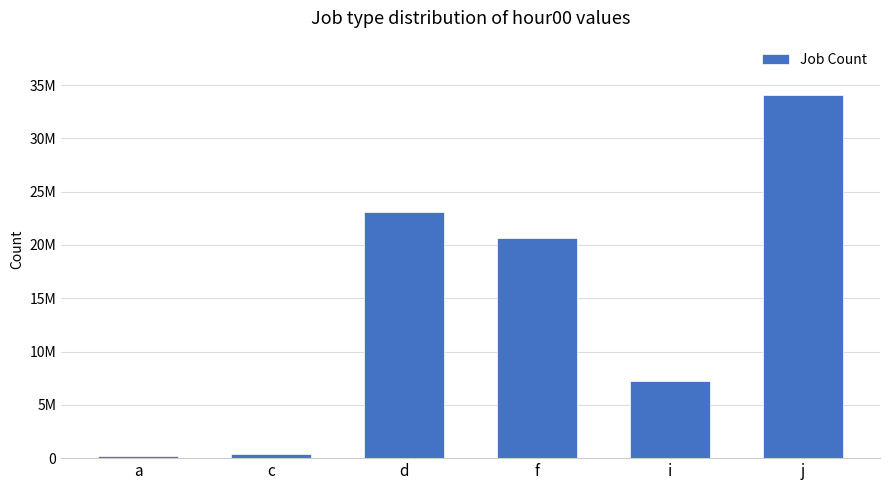

What is the change in value from a to i?

+7026027